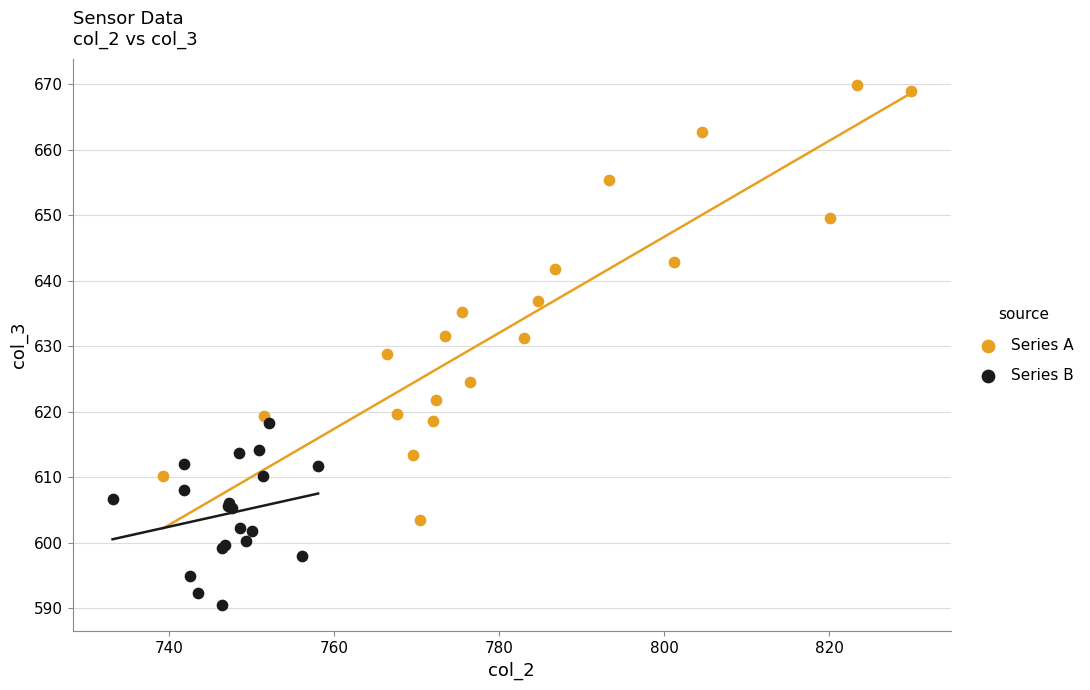

Which series reaches the maximum Y coordinate?

Series A